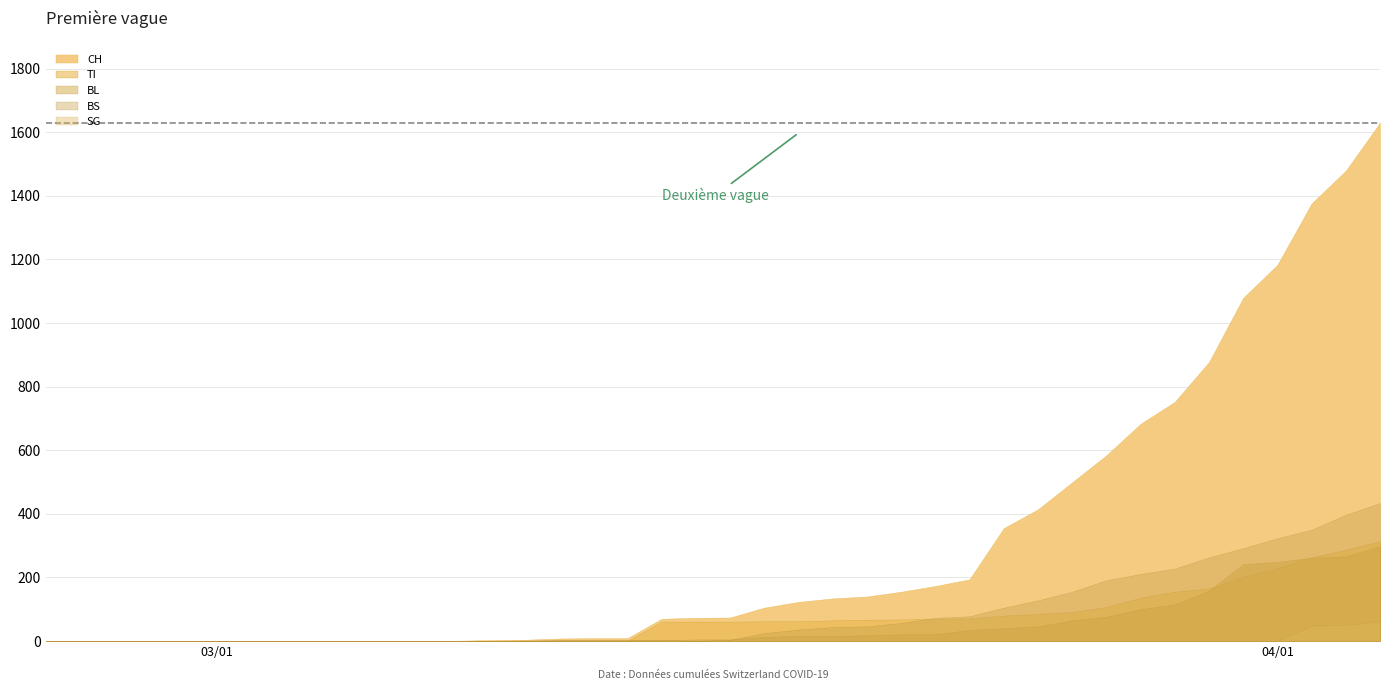

What position from the left is 2020-03-02?

7